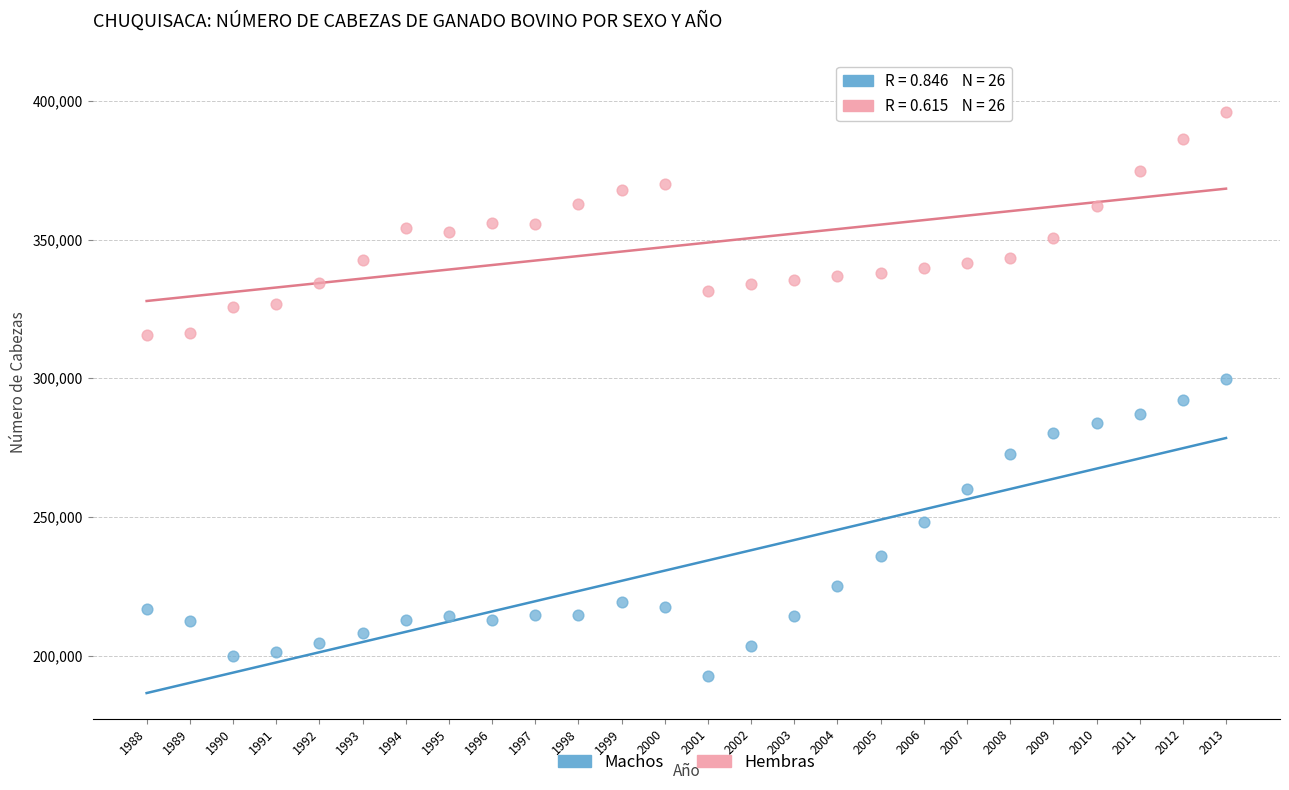

Across all data points, what is the range of X values (max minus min)?

25